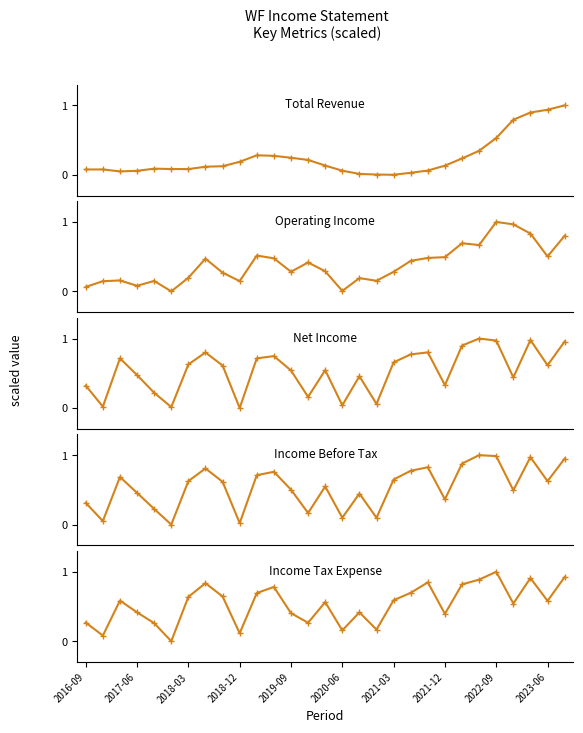

How many categories are shown in the chart?

29